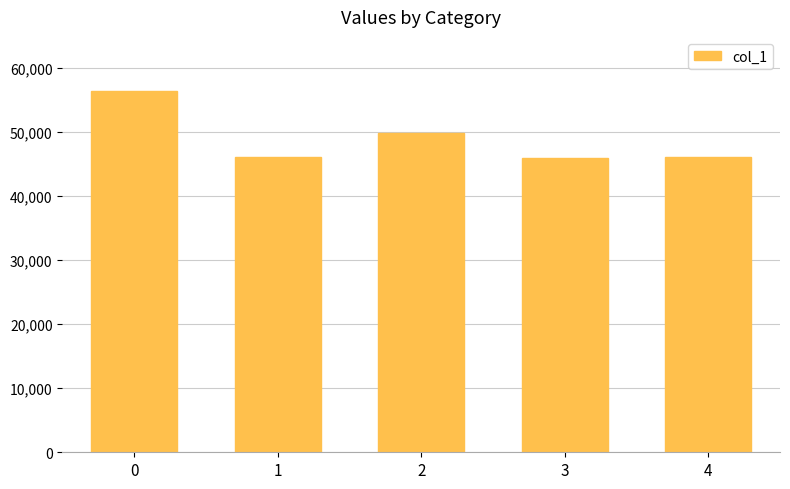

What is the value of the 3rd bar from the left?

49801